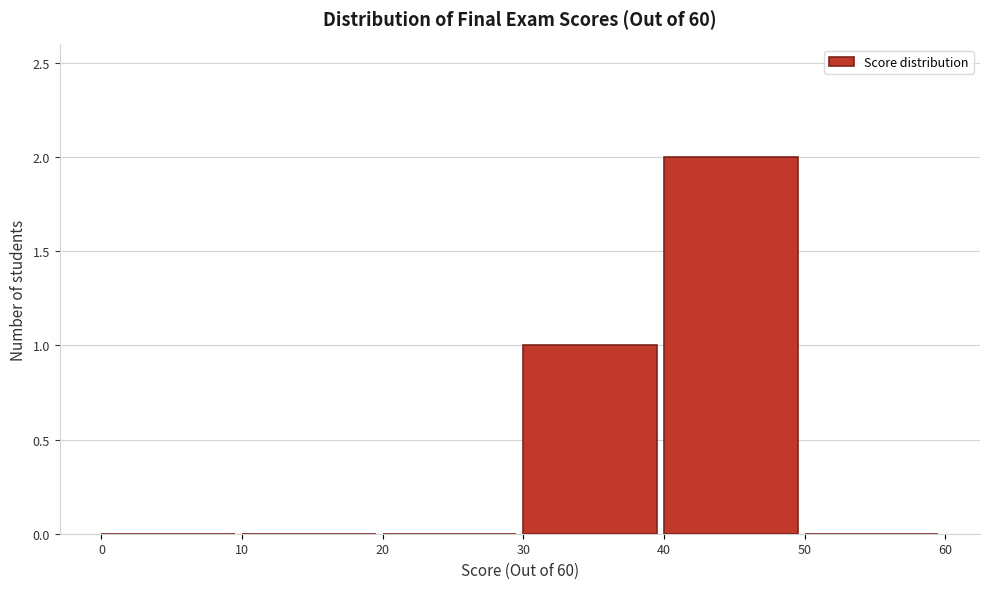

Reading left to right, list every bar in this chart as the range it spans on the x-axis followed by its height. The values are not printed on the chart, so give them approximately, as read against the axis.

0 to 10: 0
10 to 20: 0
20 to 30: 0
30 to 40: 1
40 to 50: 2
50 to 60: 0